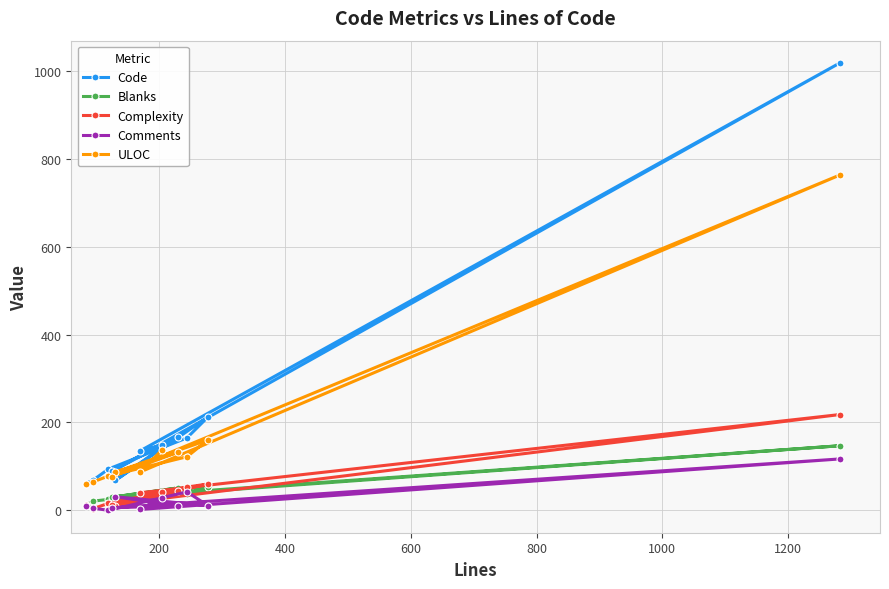

Which series has the widest spread of values?

Code